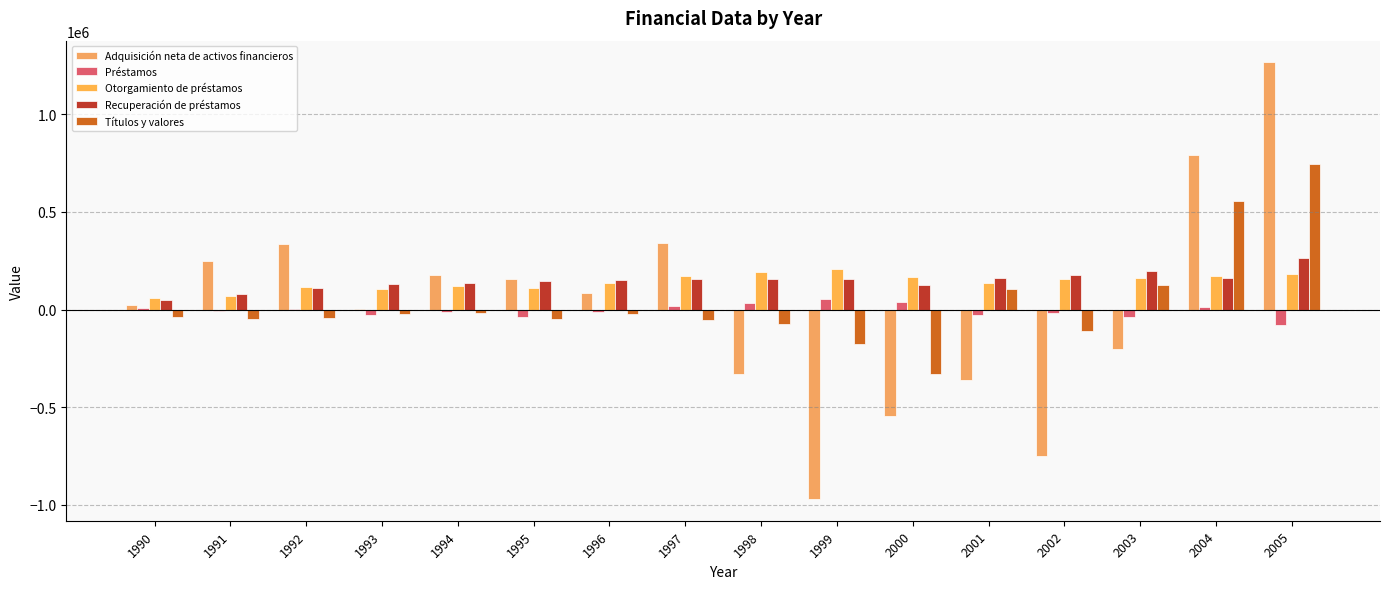

At which label does Otorgamiento de préstamos reach its peak?

1999